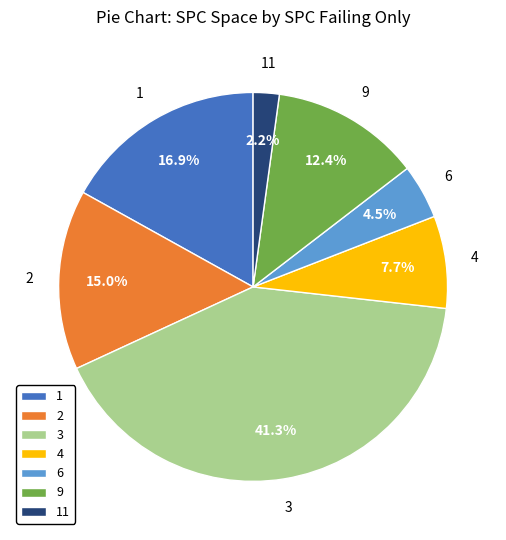

What percentage is the 1 slice, to the nearest percent?

17%